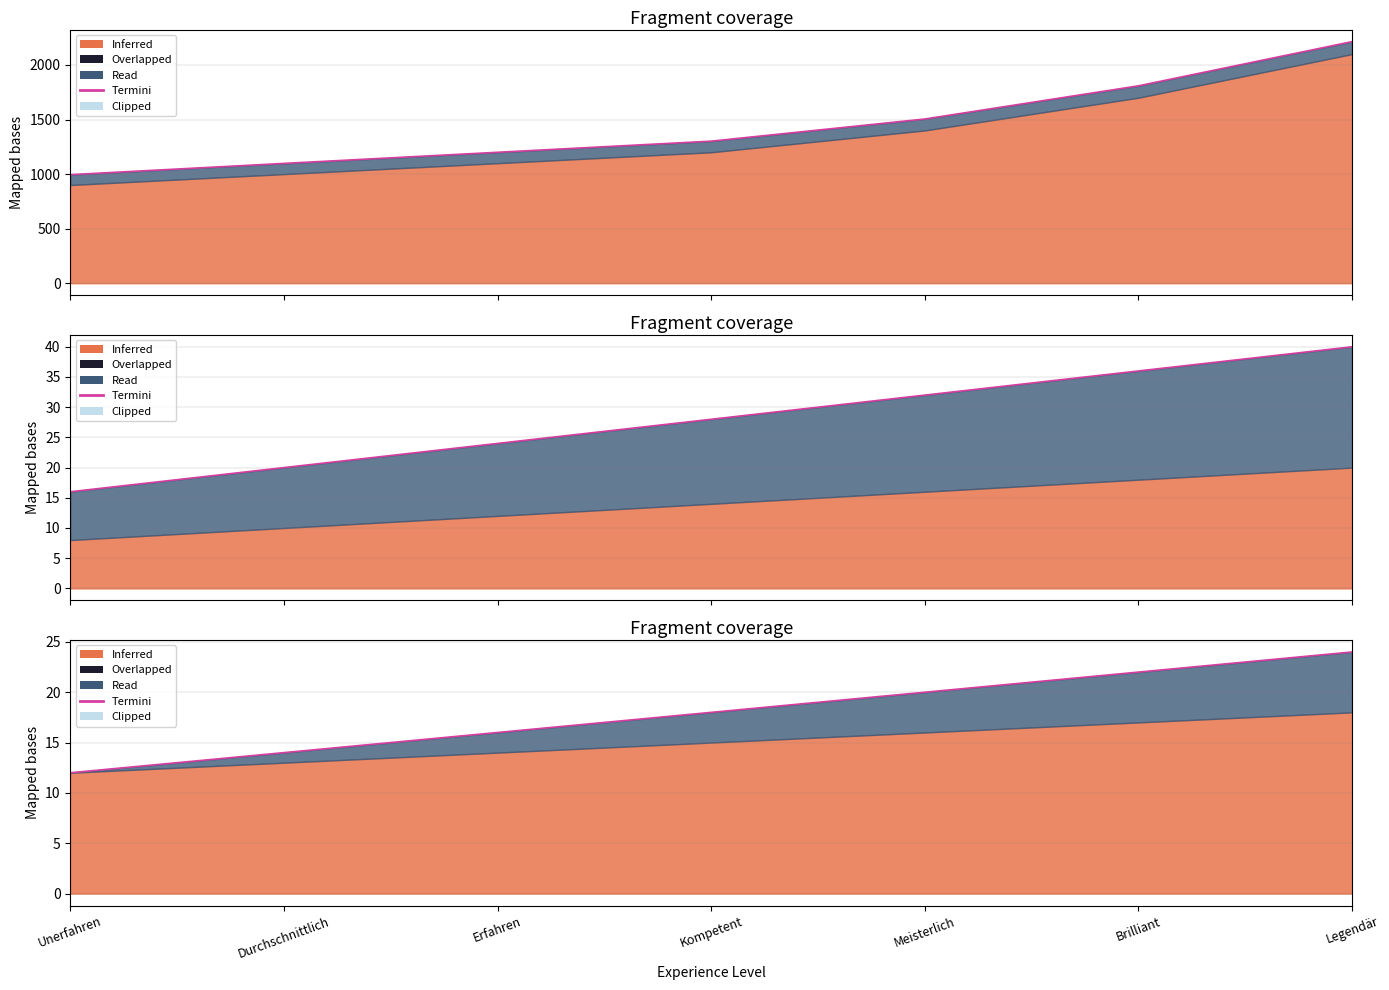

What is the change in value from Durchschnittlich to Erfahren?

+2